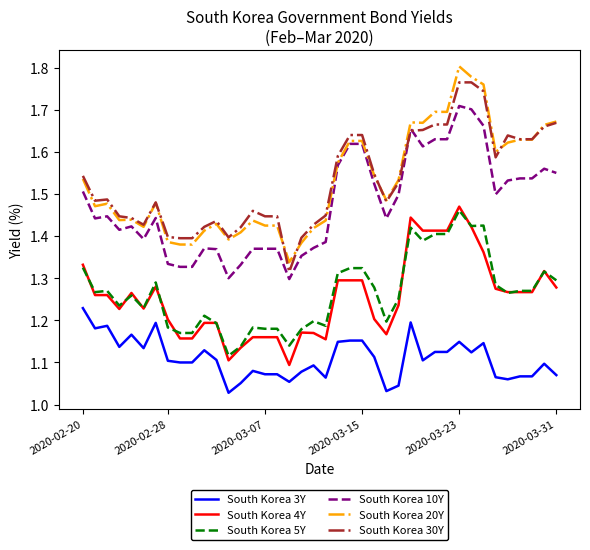

True or false: South Korea 20Y and South Korea 4Y cross at least once.

False